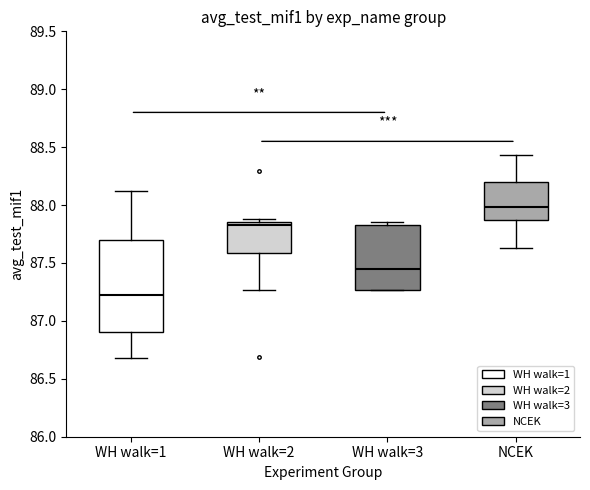

Reading left to right, read every box against the y-axis: the position of its median line, the range the box covers, and the ends of its whiskers. The values are not printed on the chart, so give them approximately, as read against the axis.

WH walk=1: median 87.20, box 86.90 to 87.70, whiskers 86.70 to 88.10
WH walk=2: median 87.85 (just below the box's upper edge), box 87.60 to 87.85, whiskers 87.25 to 87.90
WH walk=3: median 87.45, box 87.25 to 87.85, whiskers 87.25 to 87.85 (just above the box's upper edge)
NCEK: median 88.00, box 87.85 to 88.20, whiskers 87.65 to 88.45